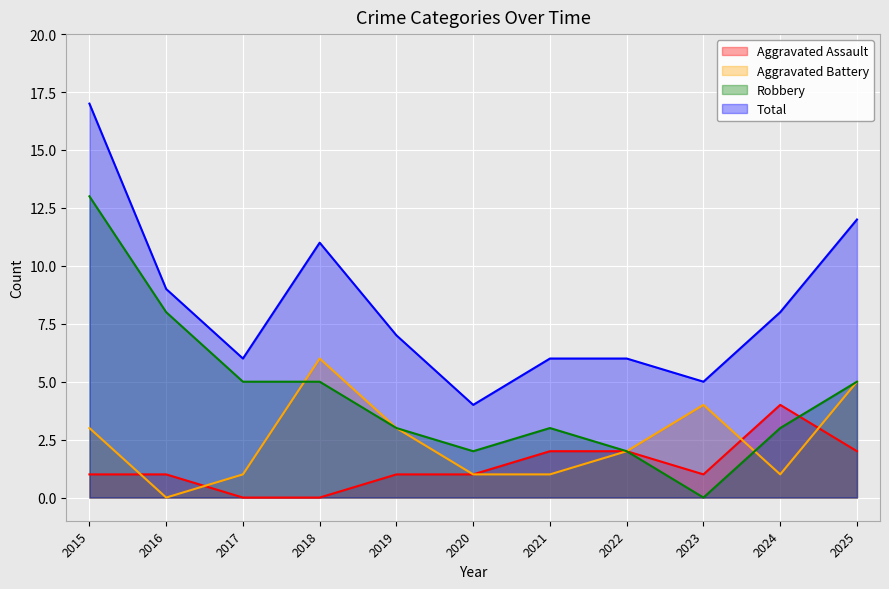

Rank the categories by Aggravated Battery value from lowest to highest.

2016, 2017, 2020, 2021, 2024, 2022, 2015, 2019, 2023, 2025, 2018